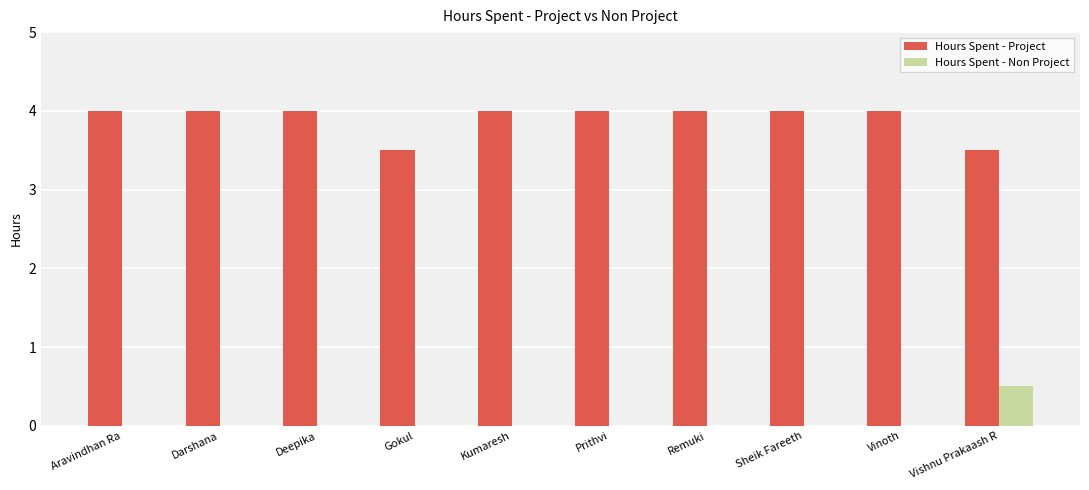

What is the maximum value for Hours Spent - Project?

4.0